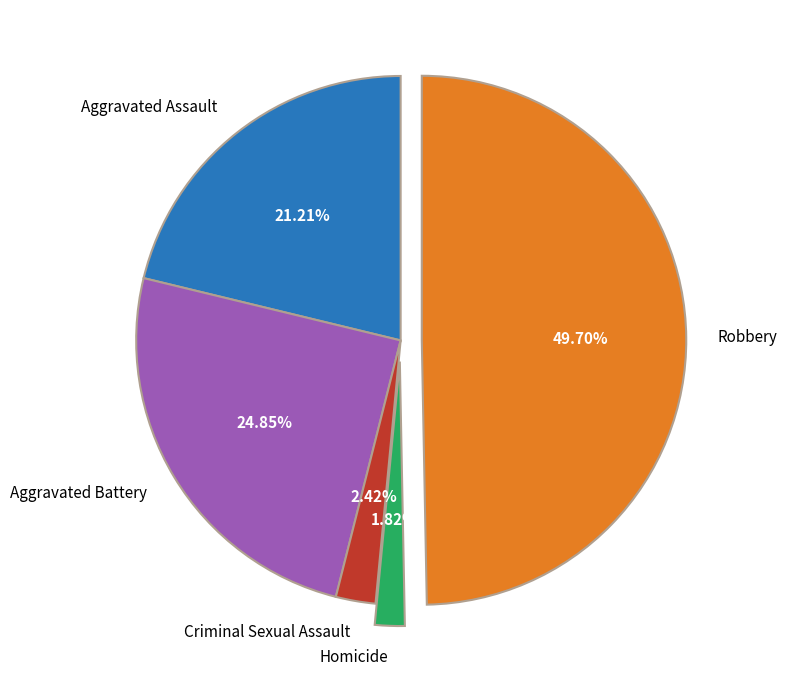

To the nearest percent, what is the combined percentage of Aggravated Assault and Aggravated Battery?

46%